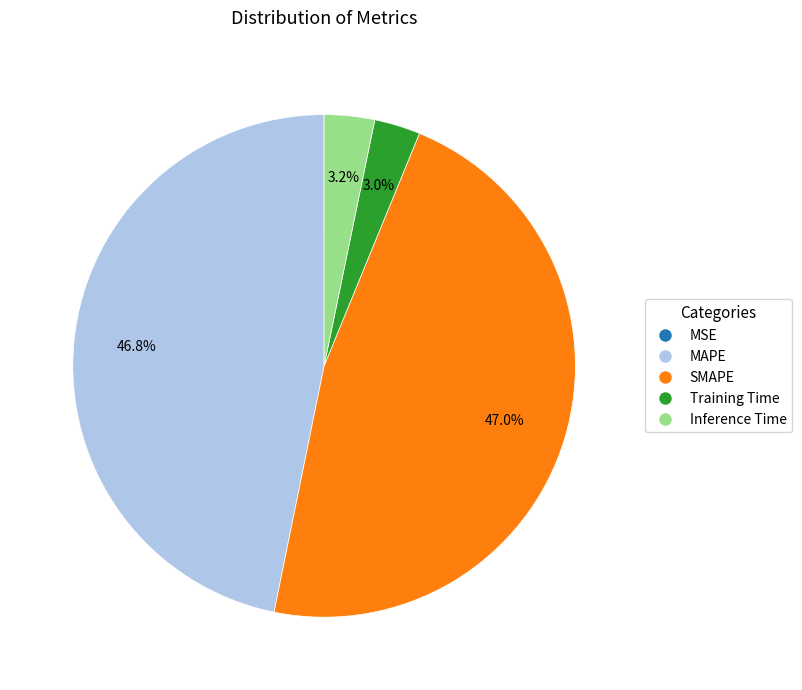

Is there any slice that represents more than half of the pie?

No